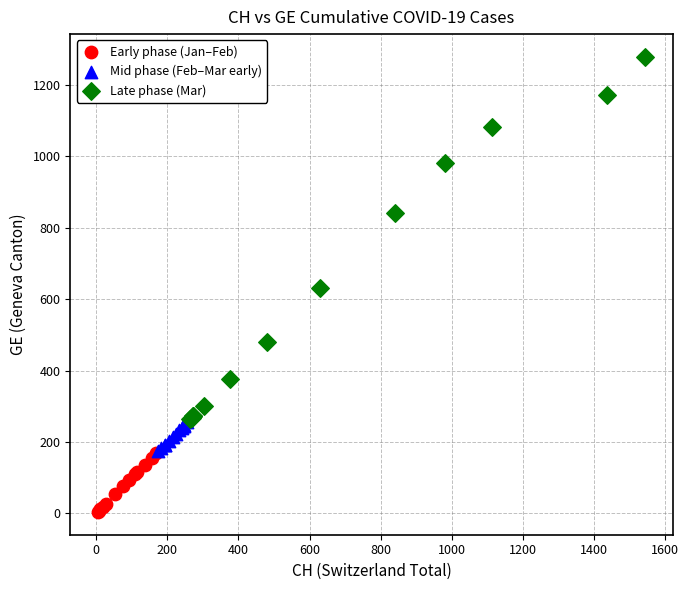

Which series contains the highest Y value?

Late phase (Mar)